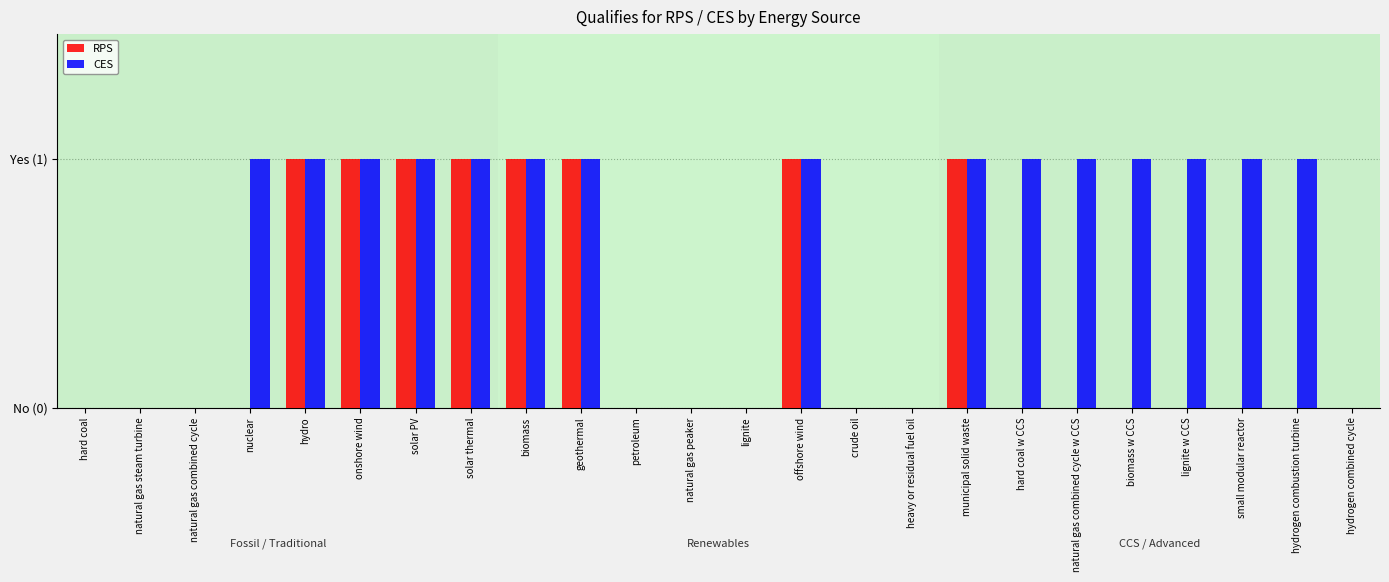

Are the bars horizontal?

No